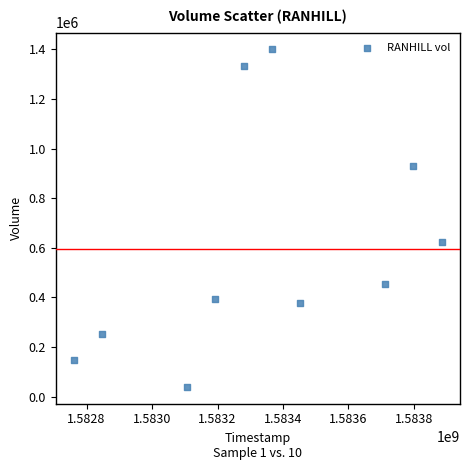

What is the average X value?

1583340480